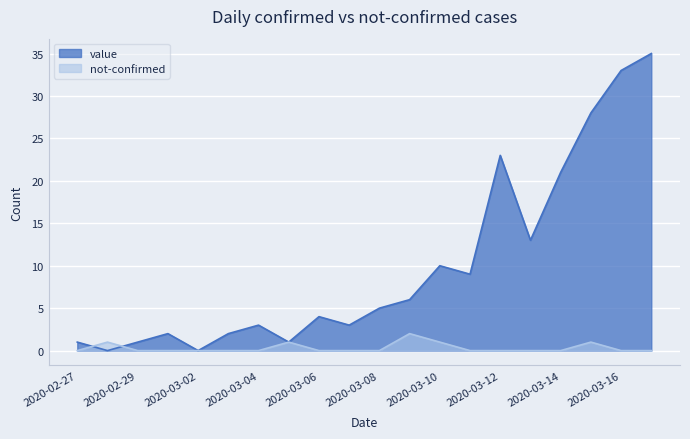

How many lines are shown in the chart?

2